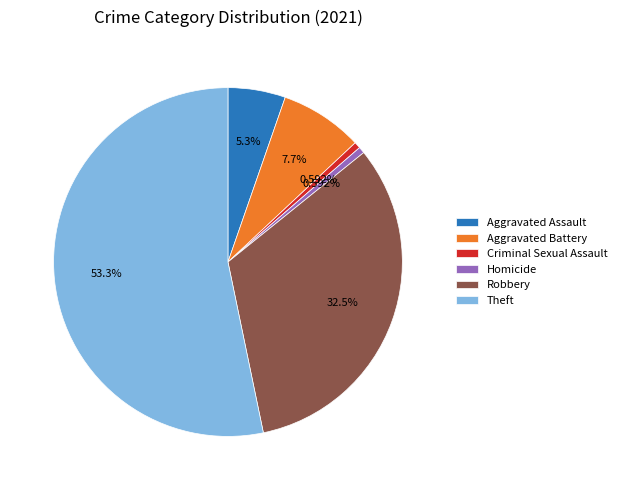

Which has a higher value, Theft or Robbery?

Theft